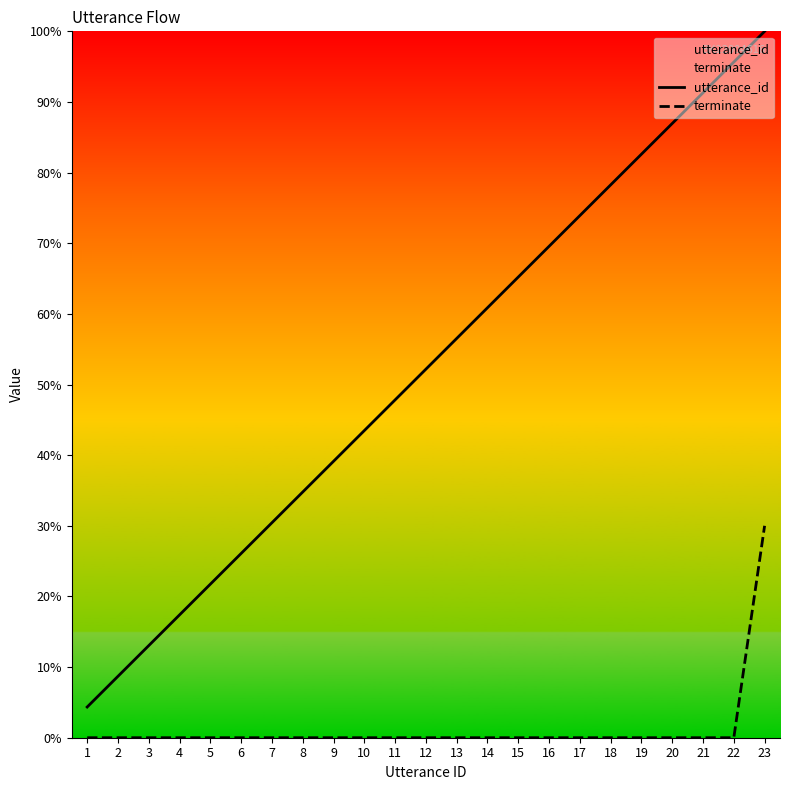

True or false: utterance_id has a value of 87.0 at 20.

True